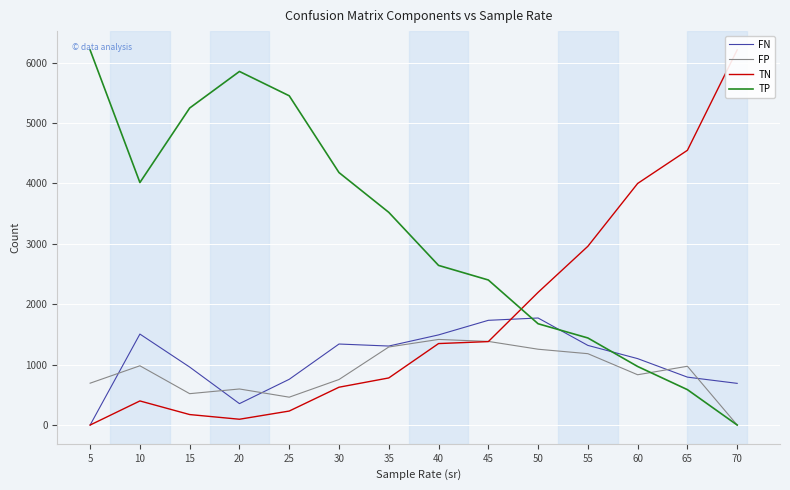

Reading left to right, extract all data points from this chart.

FN: 5=0.0	10=1506.1	15=959.7	20=354.4	25=757.2	30=1341.3	35=1307.8	40=1492.3	45=1733.7	50=1772.1	55=1318.5	60=1099.5	65=793.1	70=690.0
FP: 5=693.0	10=981.0	15=519.4	20=597.0	25=461.3	30=753.8	35=1292.2	40=1417.1	45=1384.6	50=1255.2	55=1181.4	60=832.5	65=973.2	70=0.0
TN: 5=0.0	10=399.0	15=173.6	20=96.0	25=231.7	30=626.2	35=779.8	40=1348.9	45=1381.4	50=2196.8	55=2959.6	60=3999.5	65=4548.8	70=6211.0
TP: 5=6208.0	10=4014.9	15=5248.3	20=5853.6	25=5450.8	30=4179.7	35=3521.2	40=2642.7	45=2401.3	50=1676.9	55=1441.5	60=969.5	65=585.9	70=0.0